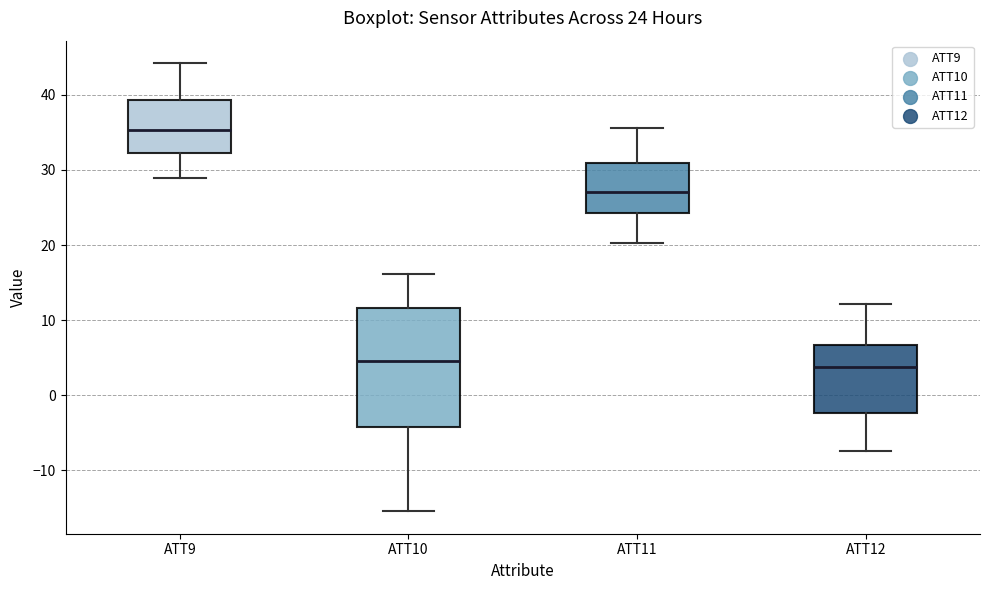

Which box is the tallest, from its lower edge to its upper edge?

ATT10